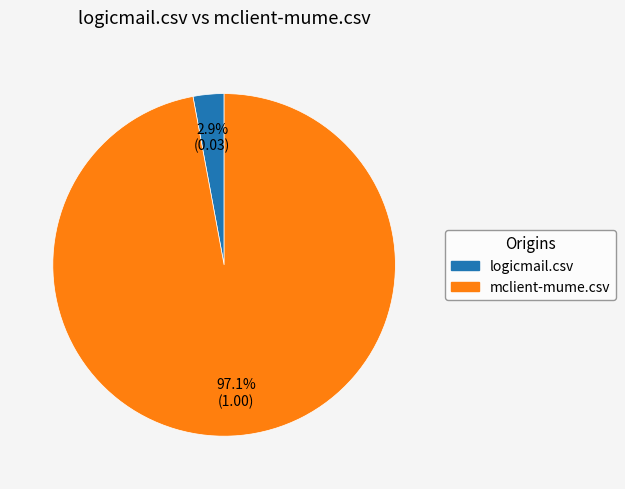

To the nearest percent, what is the difference between the logicmail.csv and mclient-mume.csv slice percentages?

94%